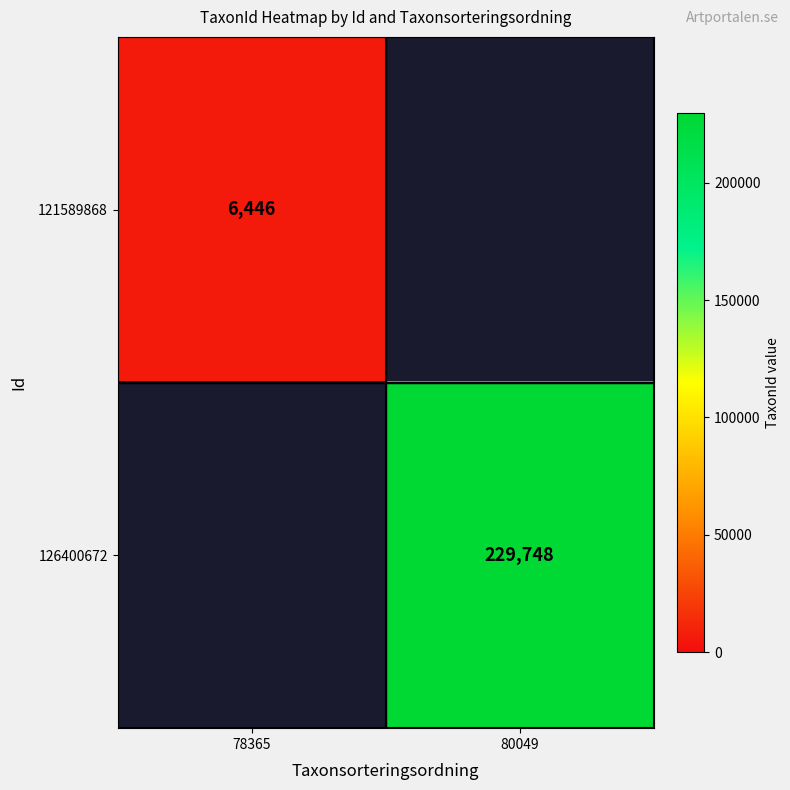

The value of 121589868 at 78365 is 4489. True or false?

False